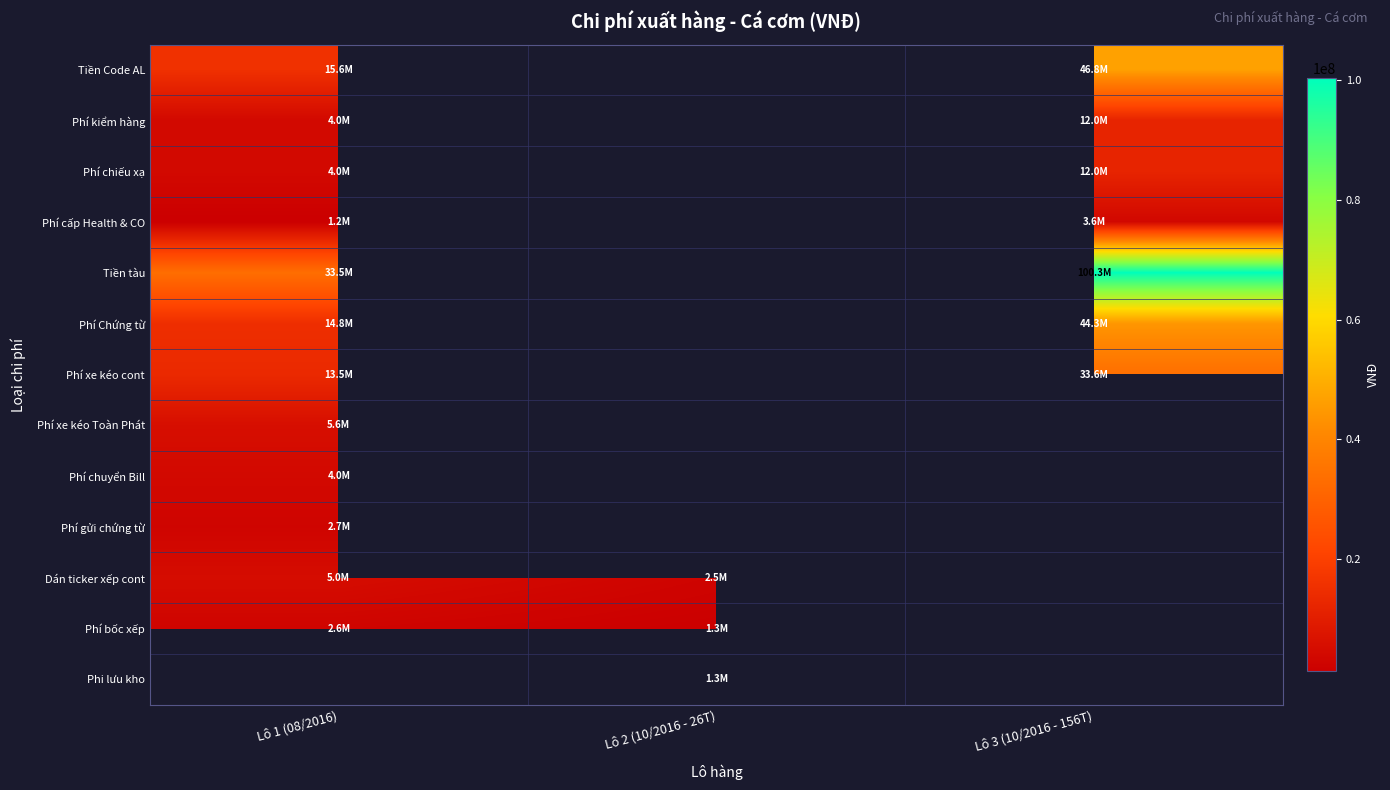

What is the minimum value for Phí xe kéo cont?

13466740.0